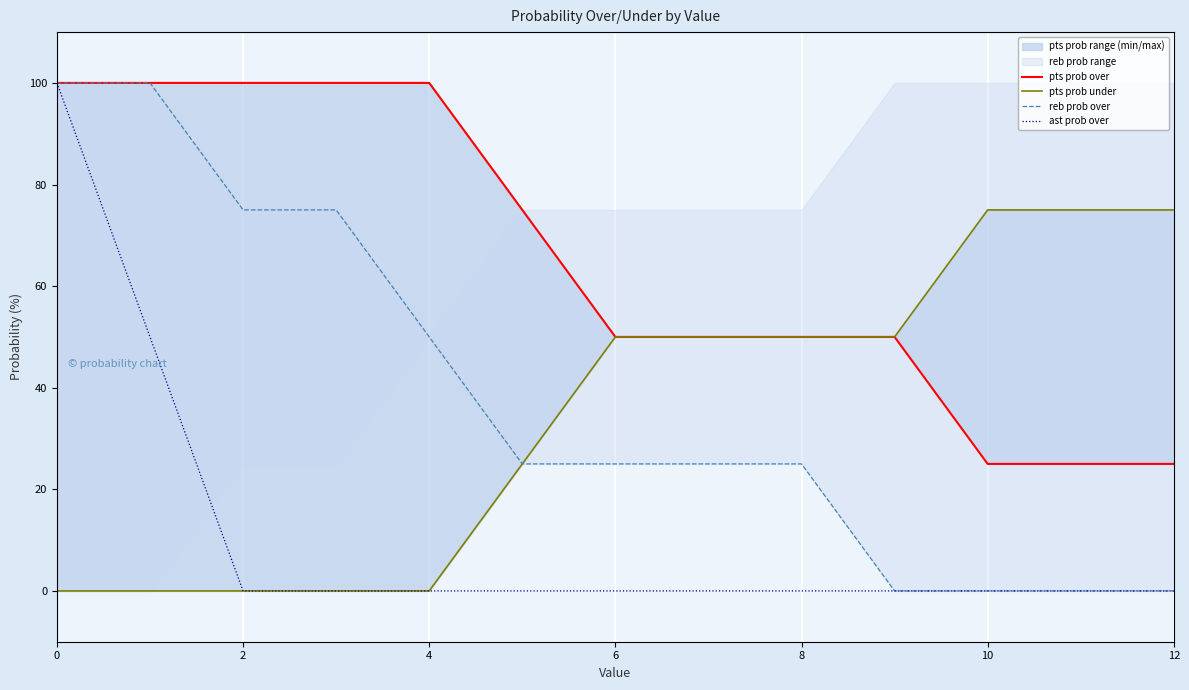

The ast prob over series shows 0 at 4. True or false?

True